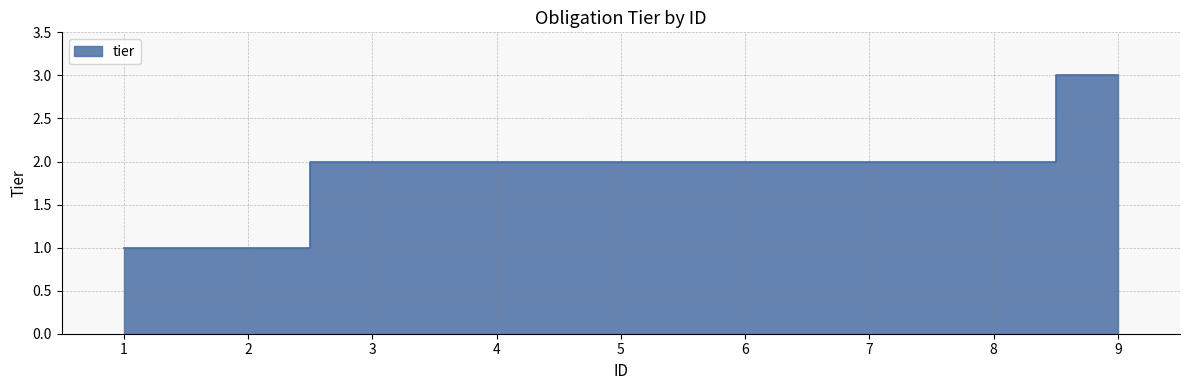

Approximately how many times larger is the value at 9 compared to 5?

1.5